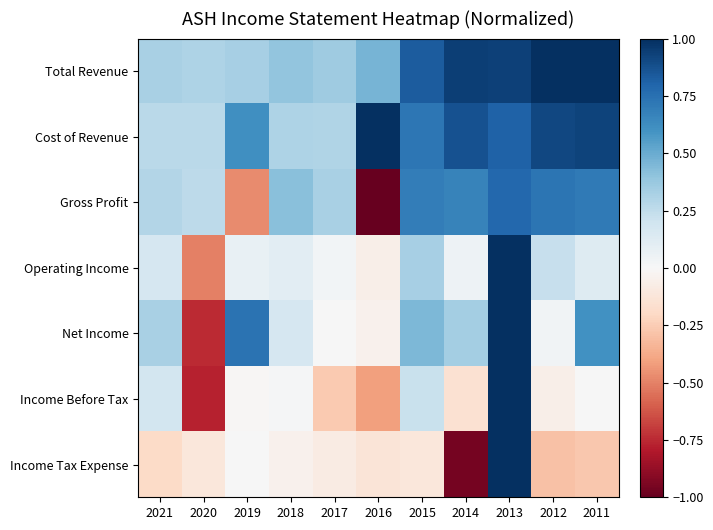

Reading right to left, transcribe all the data shown in this chart.

Total Revenue: 2011=1.0	2012=1.0	2013=0.9	2014=0.9	2015=0.8	2016=0.5	2017=0.4	2018=0.4	2019=0.3	2020=0.3	2021=0.3
Cost of Revenue: 2011=0.9	2012=0.9	2013=0.8	2014=0.9	2015=0.7	2016=1.0	2017=0.3	2018=0.3	2019=0.6	2020=0.3	2021=0.3
Gross Profit: 2011=0.7	2012=0.7	2013=0.8	2014=0.7	2015=0.7	2016=-1.0	2017=0.3	2018=0.4	2019=-0.5	2020=0.3	2021=0.3
Operating Income: 2011=0.1	2012=0.2	2013=1.0	2014=0.0	2015=0.3	2016=-0.1	2017=0.0	2018=0.1	2019=0.1	2020=-0.5	2021=0.2
Net Income: 2011=0.6	2012=0.0	2013=1.0	2014=0.3	2015=0.5	2016=-0.0	2017=0.0	2018=0.2	2019=0.7	2020=-0.7	2021=0.3
Income Before Tax: 2011=0.0	2012=-0.1	2013=1.0	2014=-0.2	2015=0.2	2016=-0.4	2017=-0.3	2018=0.0	2019=-0.0	2020=-0.8	2021=0.2
Income Tax Expense: 2011=-0.3	2012=-0.3	2013=1.0	2014=-1.0	2015=-0.1	2016=-0.1	2017=-0.1	2018=-0.0	2019=0.0	2020=-0.1	2021=-0.2